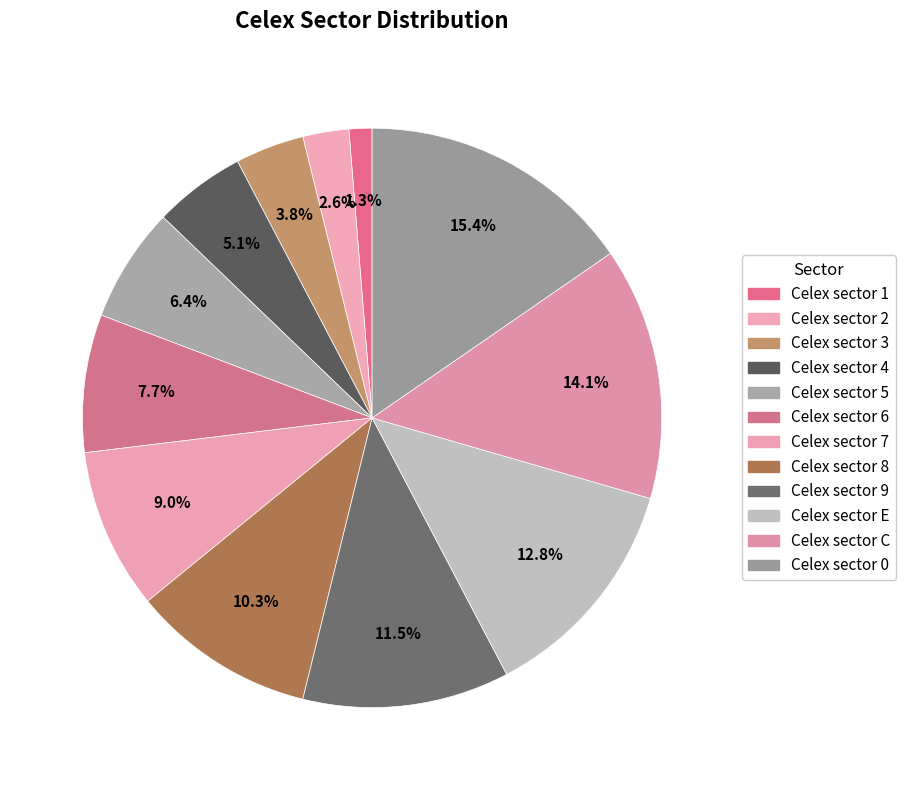

Combined, what portion of the pie is Celex sector 9 and Celex sector 7?

20.5%